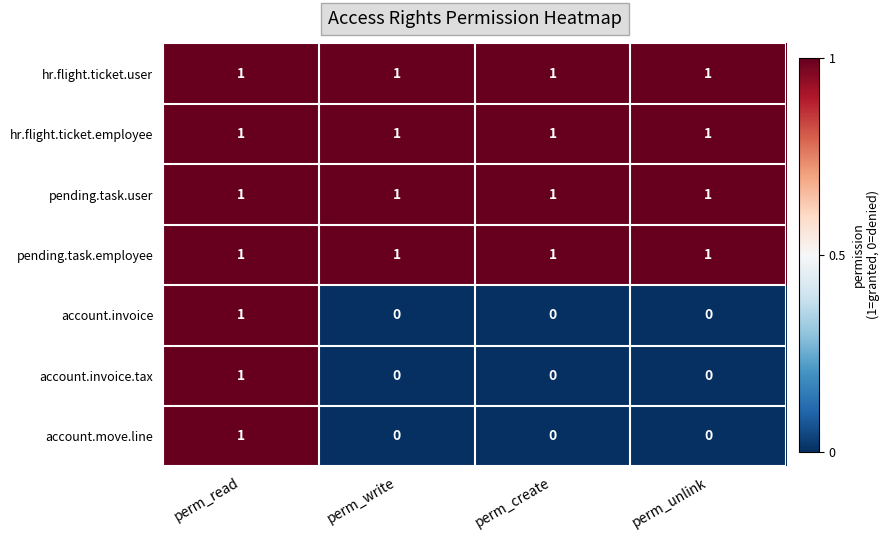

What is the total value across all series at perm_write?

4